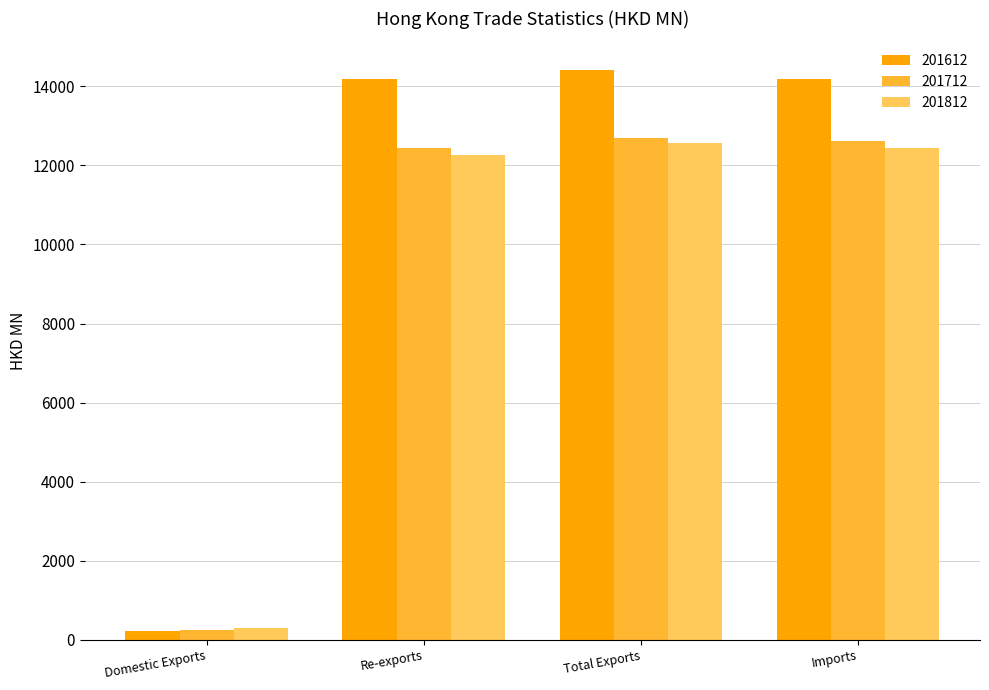

Is the value of 201812 at Re-exports greater than the value of 201612 at Re-exports?

No